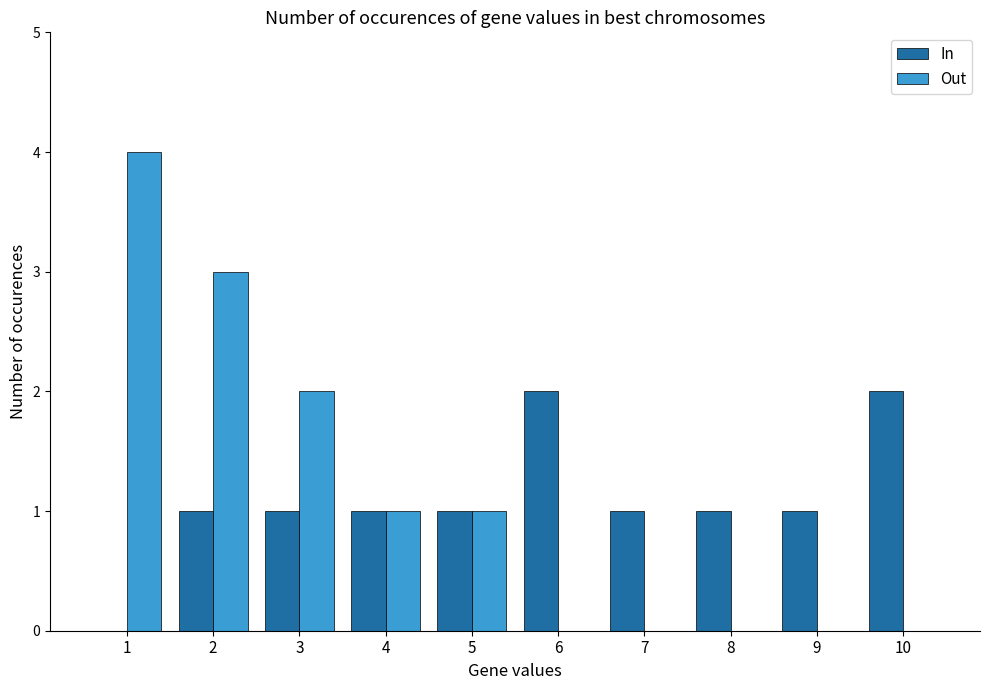

What is the greatest value displayed?

4